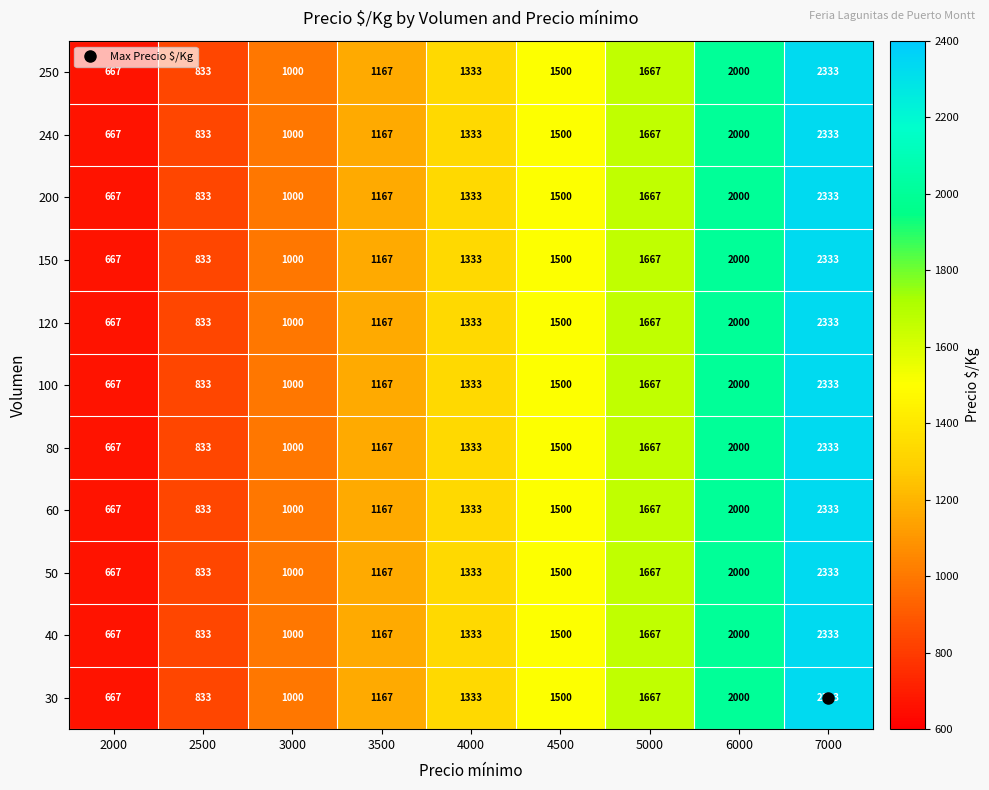

Is it true that 40 equals 1167 at 3500?

True